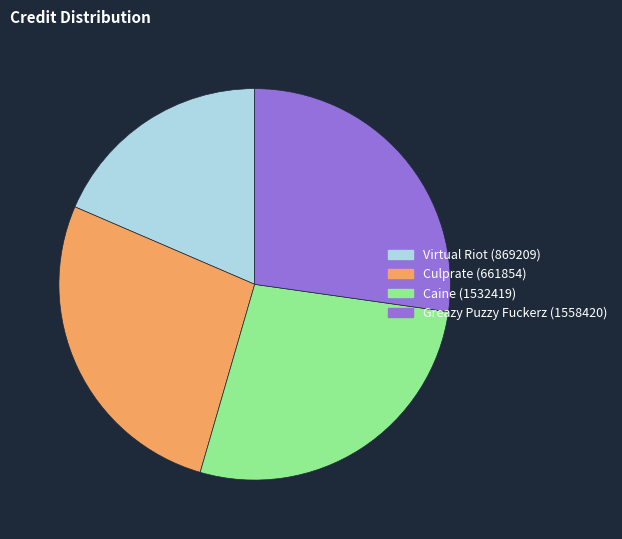

Which category has the smallest portion of the pie?

Virtual Riot (869209)